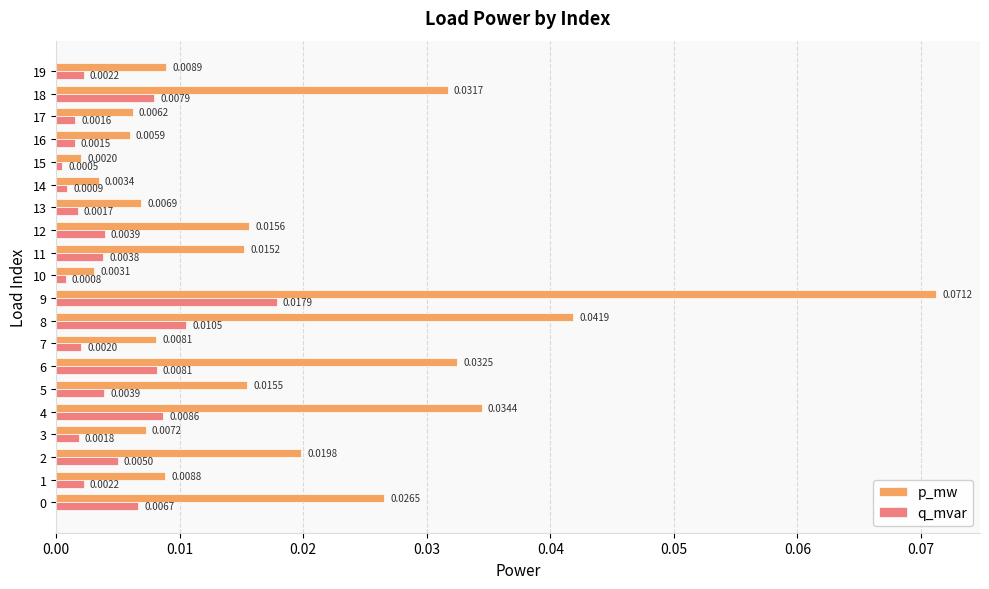

Rank the series by their average value, from lowest to highest.

q_mvar, p_mw